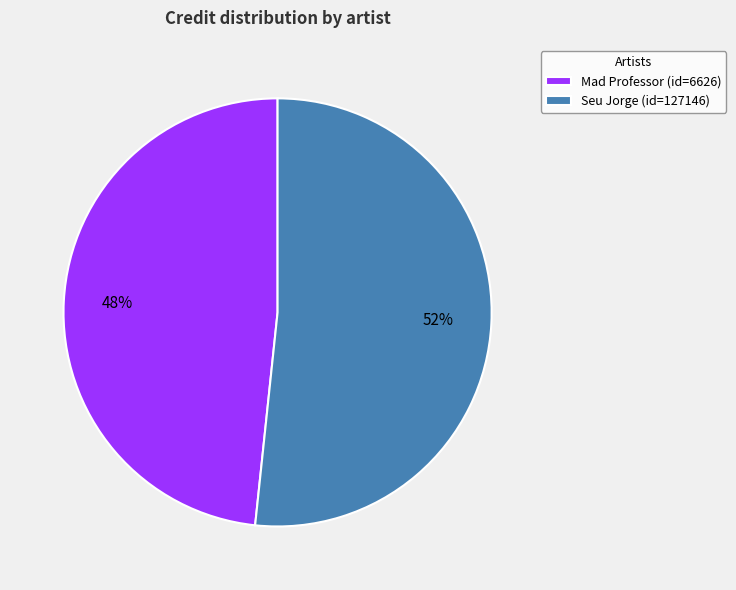

Which slice is the smallest?

Mad Professor (id=6626)